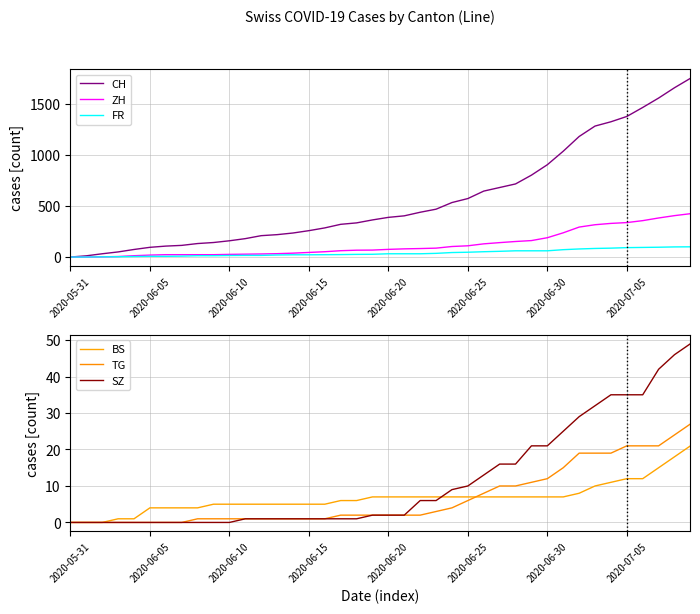

The value of TG at 19 is 2. True or false?

True